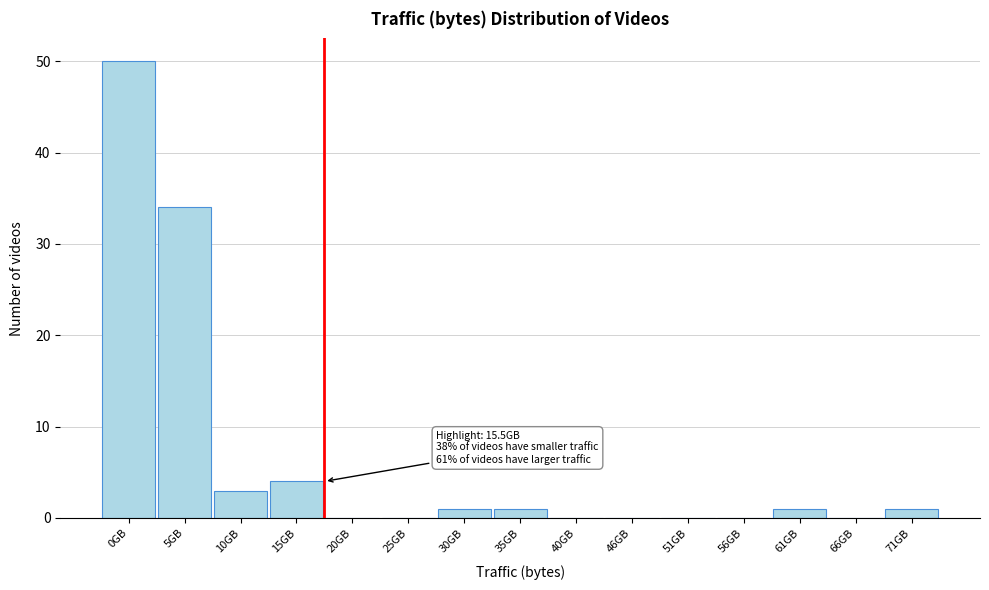

Reading left to right, list all the values displayed in this chart.

0GB=50	5GB=34	10GB=3	15GB=4	20GB=0	25GB=0	30GB=1	35GB=1	40GB=0	46GB=0	51GB=0	56GB=0	61GB=1	66GB=0	71GB=1